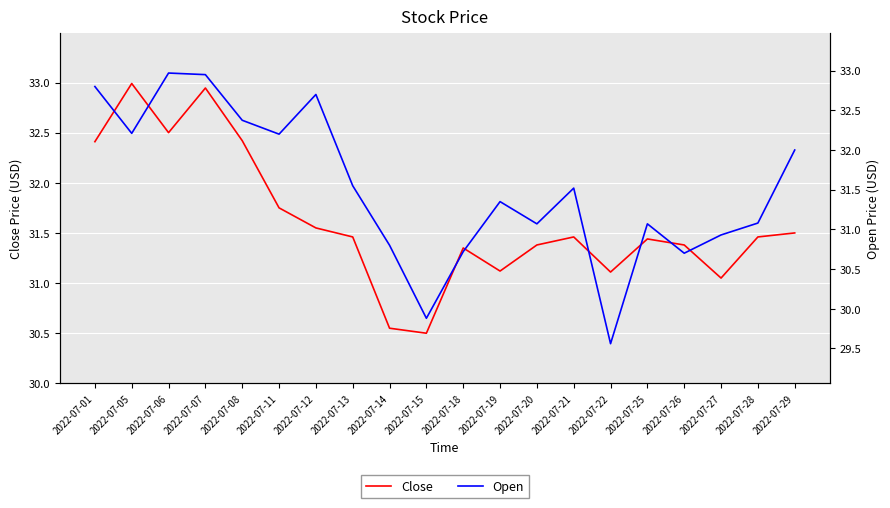

The value of Close at 2022-07-20 is 45.4. True or false?

False